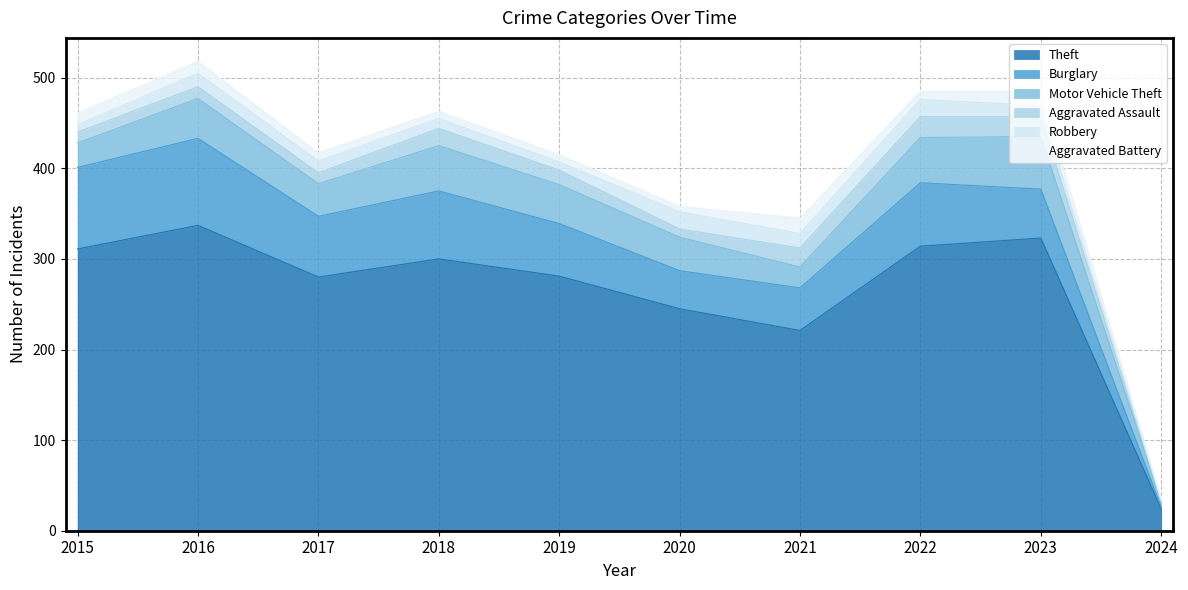

At which category is the sum across all series the highest?

2016